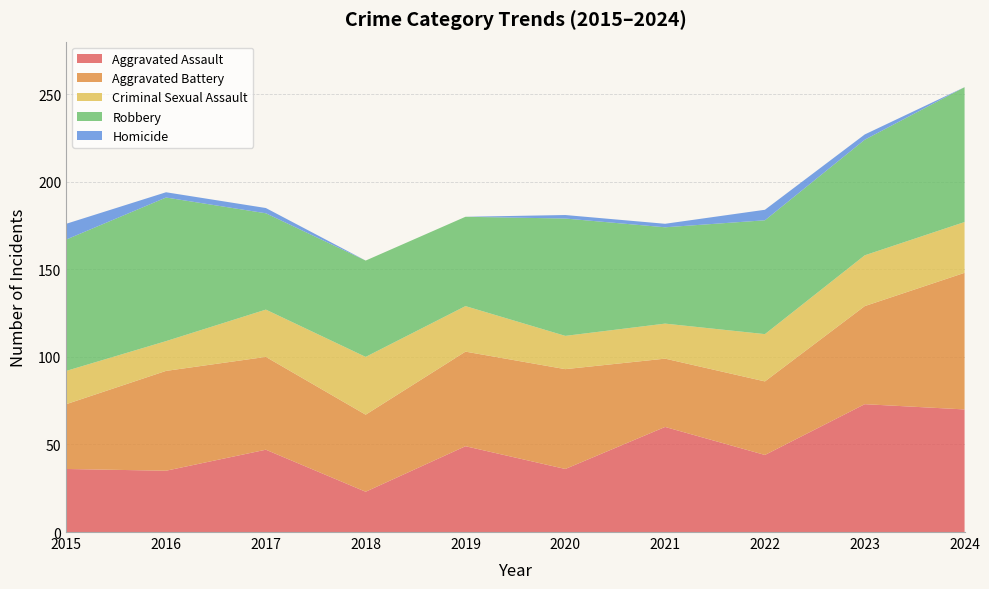

Reading right to left, list all the values displayed in this chart.

Aggravated Assault: 2024=70	2023=73	2022=44	2021=60	2020=36	2019=49	2018=23	2017=47	2016=35	2015=36
Aggravated Battery: 2024=78	2023=56	2022=42	2021=39	2020=57	2019=54	2018=44	2017=53	2016=57	2015=37
Criminal Sexual Assault: 2024=29	2023=29	2022=27	2021=20	2020=19	2019=26	2018=33	2017=27	2016=17	2015=19
Robbery: 2024=77	2023=66	2022=65	2021=55	2020=67	2019=51	2018=55	2017=55	2016=82	2015=75
Homicide: 2024=0	2023=3	2022=6	2021=2	2020=2	2019=0	2018=0	2017=3	2016=3	2015=9